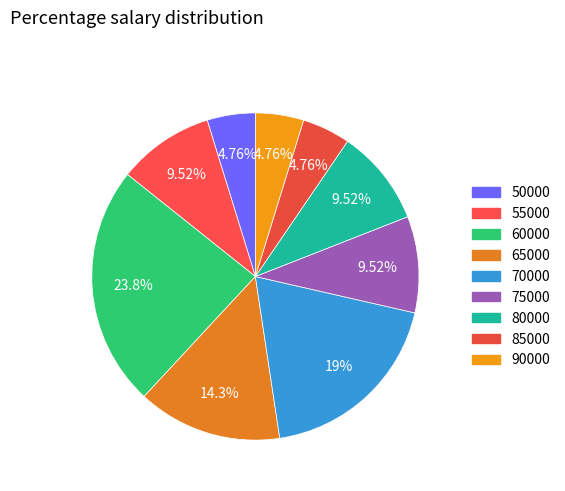

Count the number of slices in the pie.

9